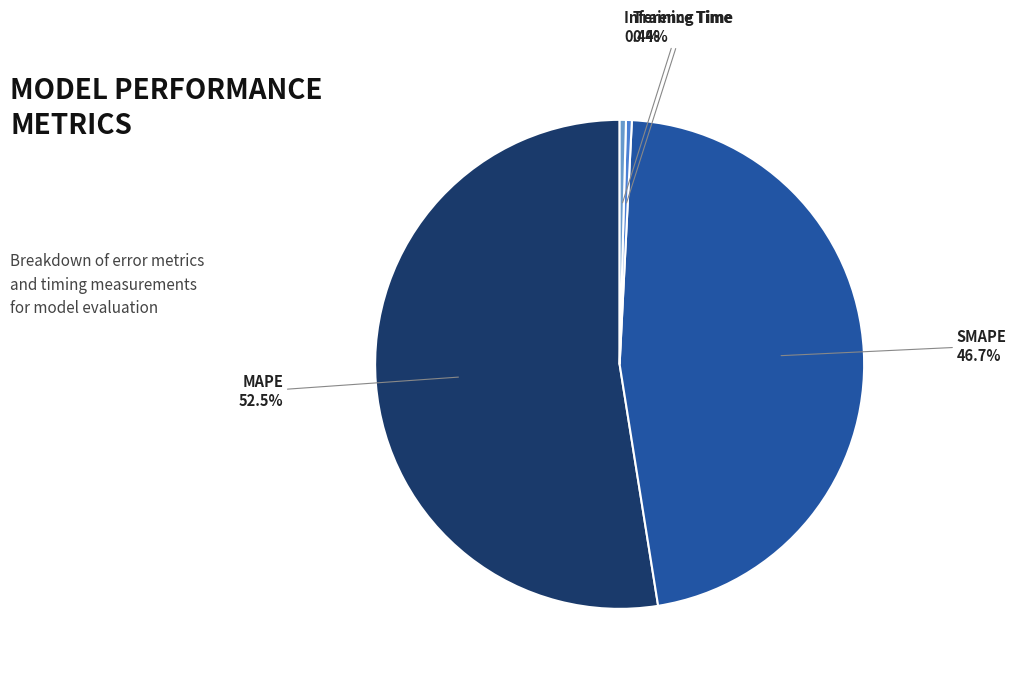

What is the largest slice in the pie chart?

MAPE